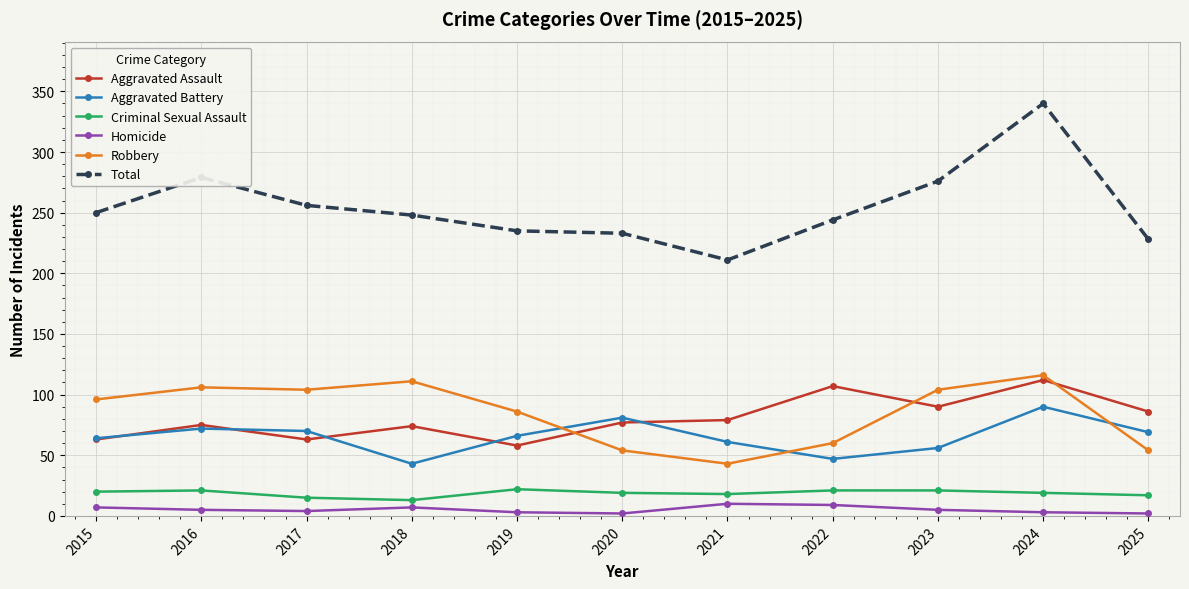

What is the difference between the maximum and minimum values in the Aggravated Assault series?

54